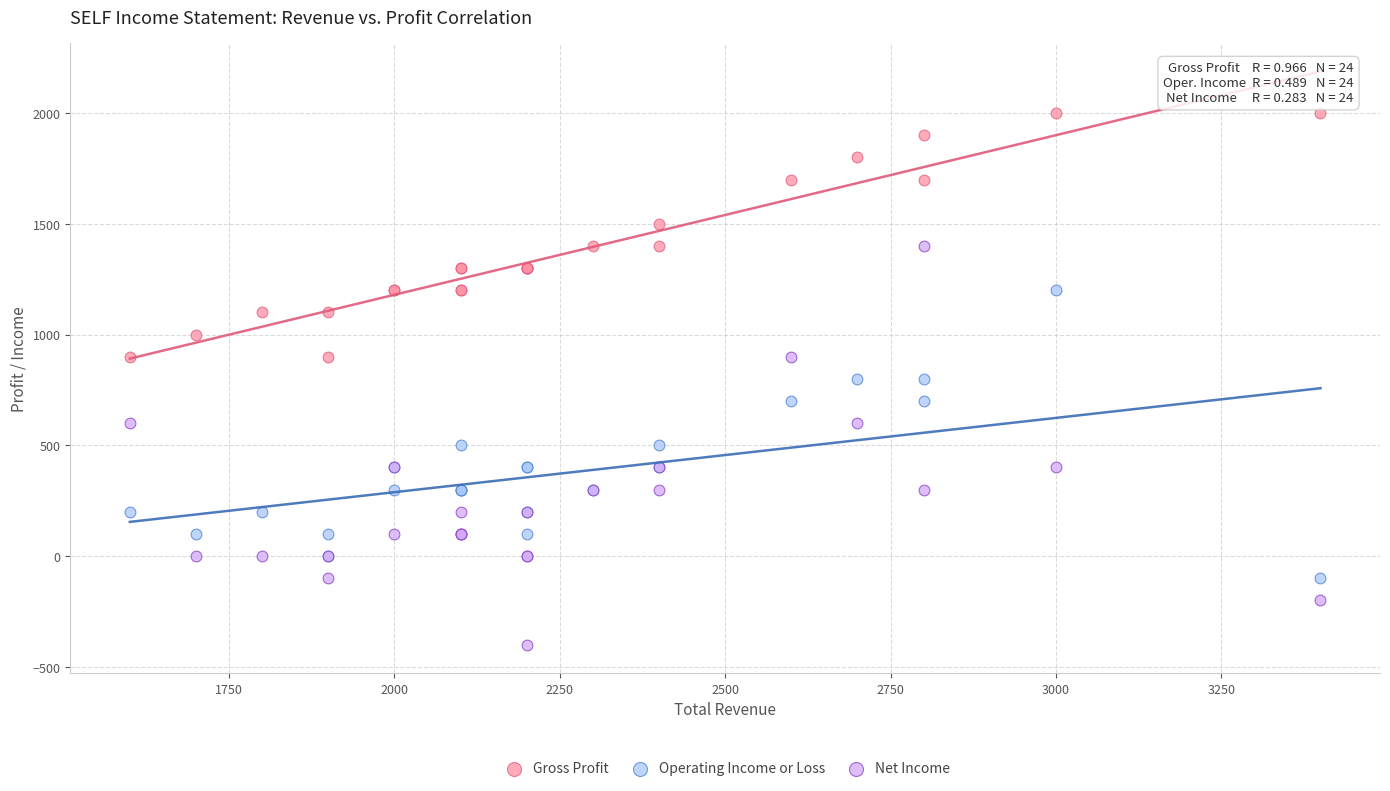

Which series contains the lowest Y value?

Net Income